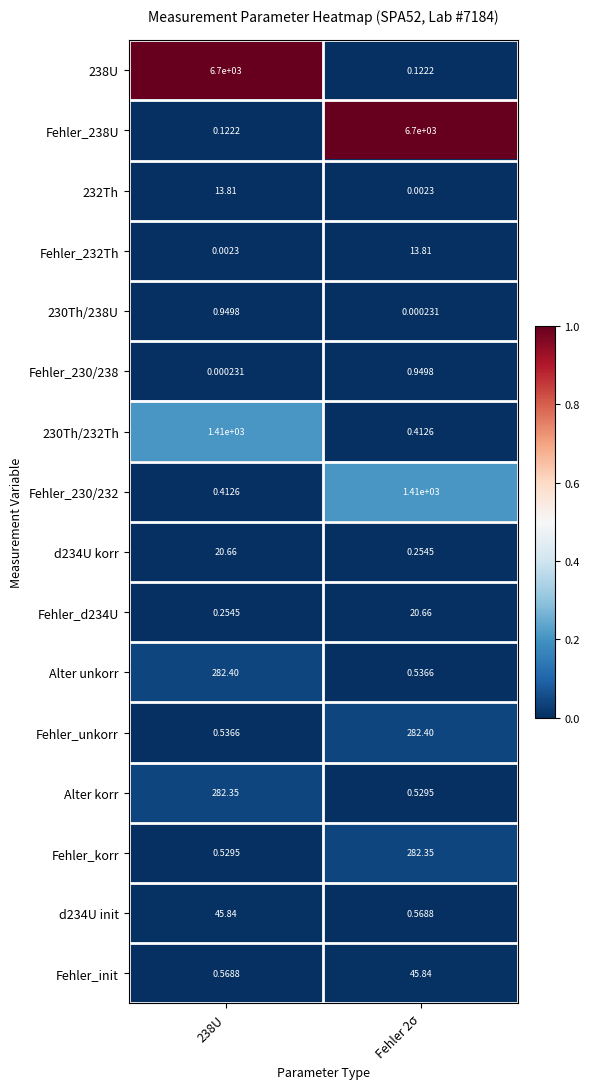

Which category has the lowest value across all series?

Fehler 2σ